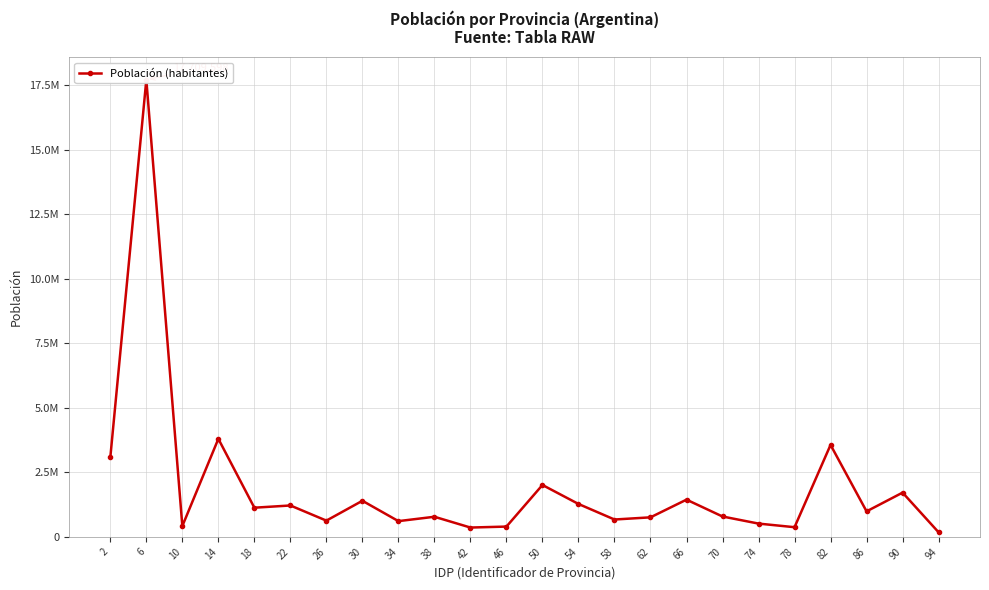

What is the sum of the values at 2 and 54?

4353828